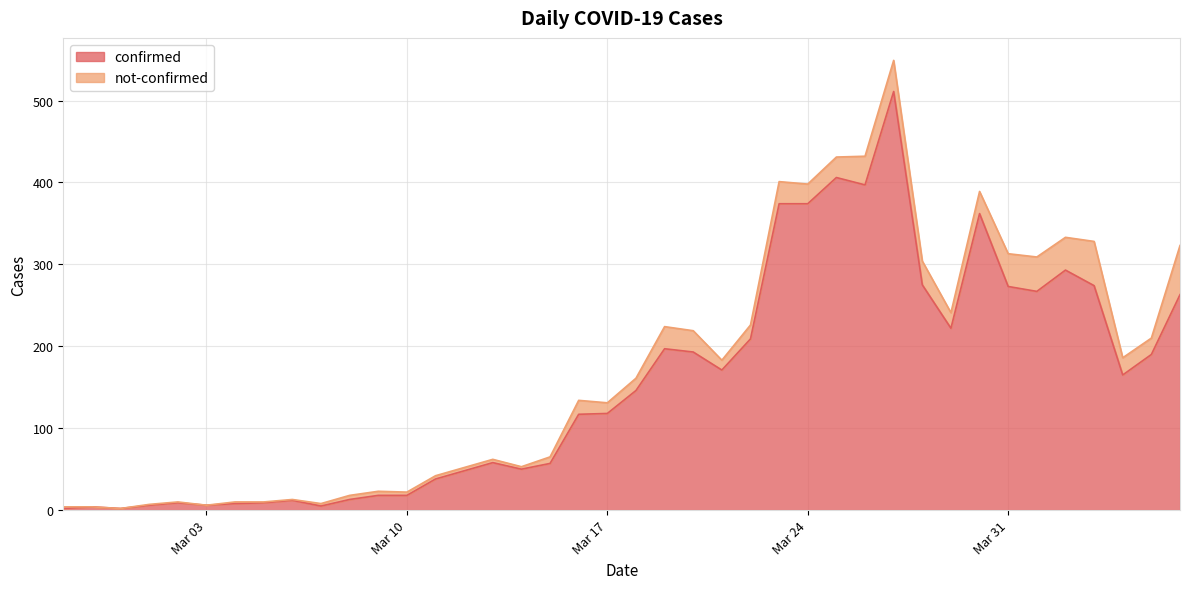

Reading left to right, transcribe all the data shown in this chart.

2	4	2	6	9	6	8	9	12	5	13	18	18	38	48	58	50	57	117	118	146	197	193	171	209	374	374	406	397	511	275	222	362	273	267	293	274	165	190	263